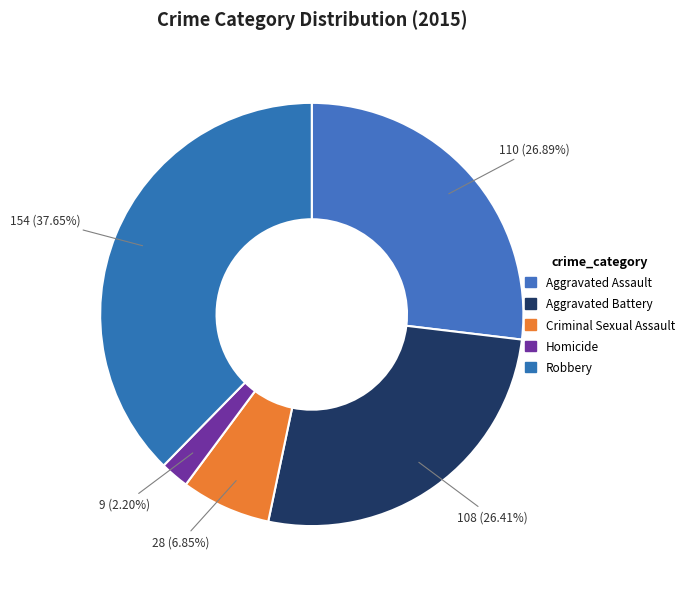

How much of the chart is everything except Aggravated Battery?

73.6%